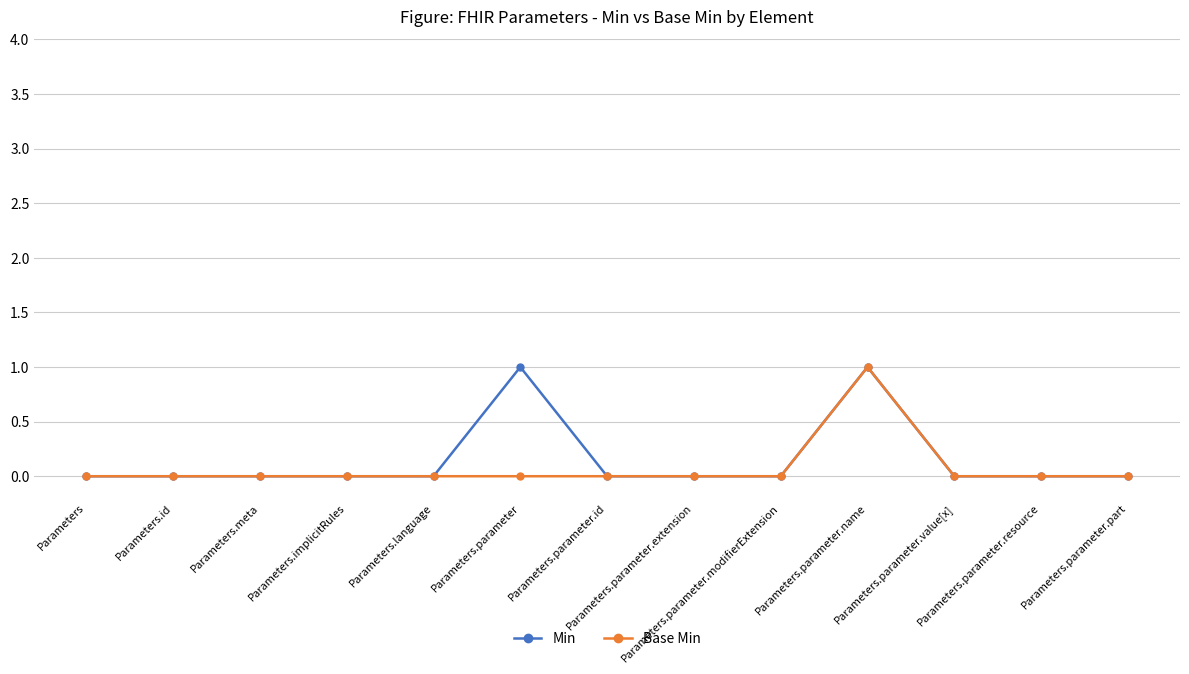

True or false: Min has more than 1 interior local peaks.

True